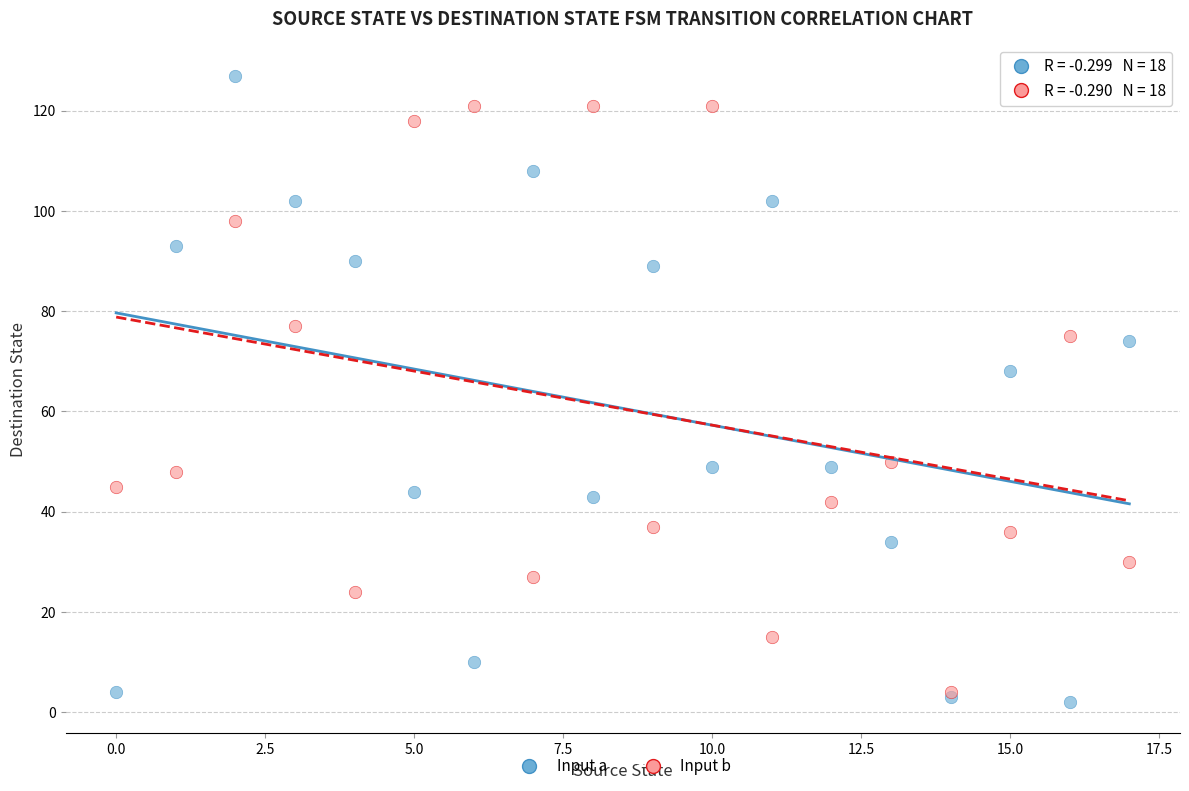

What are all the series names shown in the legend?

Input a, Input b